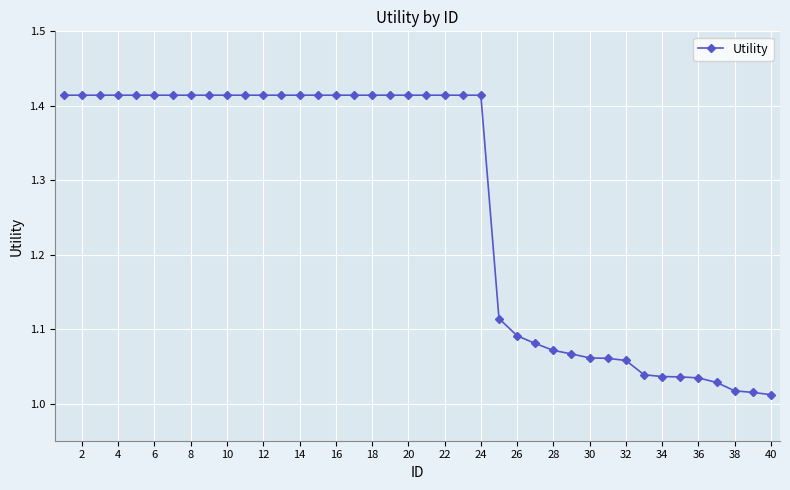

What is the difference between the maximum and second lowest values?

0.4